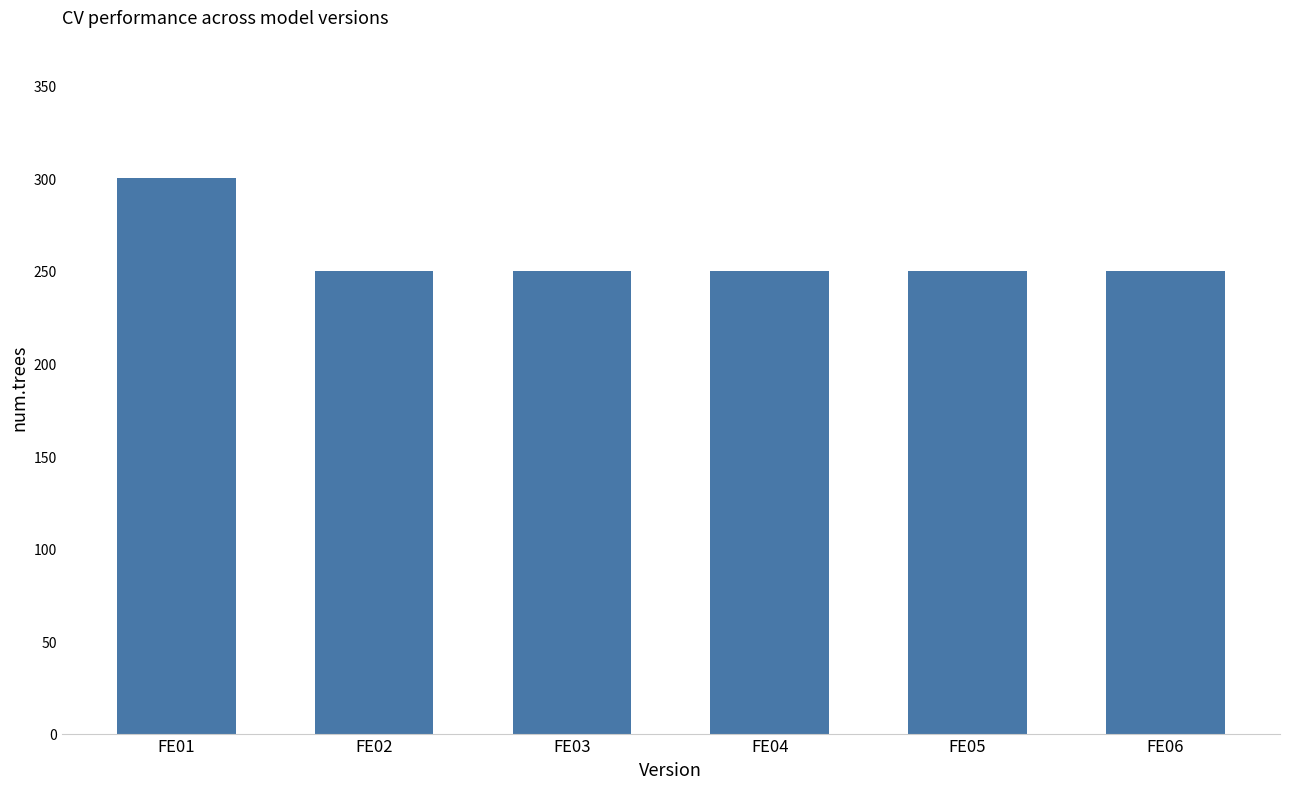

Count the number of values greater than 250.

1